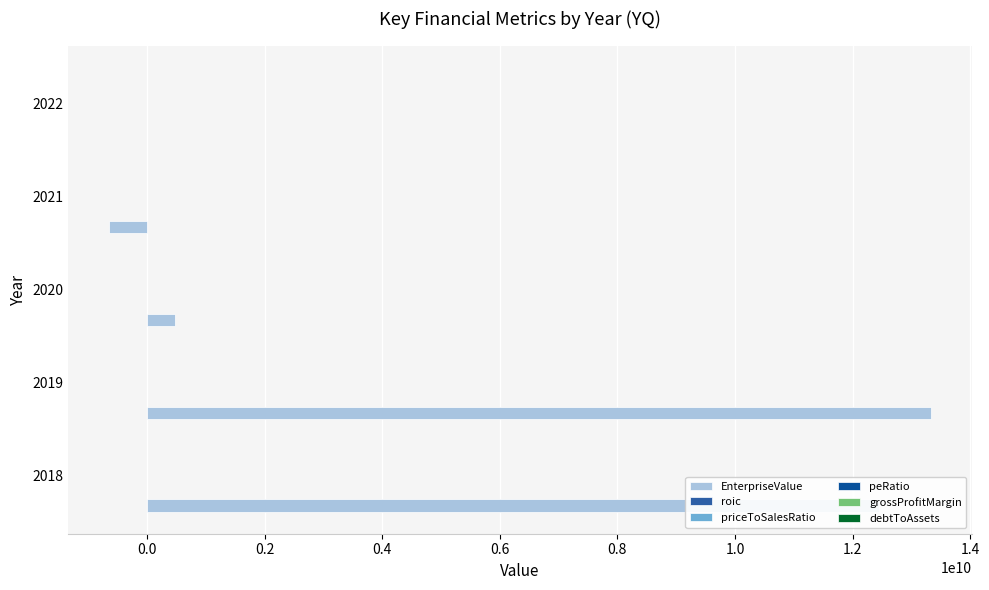

Which series changed the most between 2019 and 2022?

EnterpriseValue